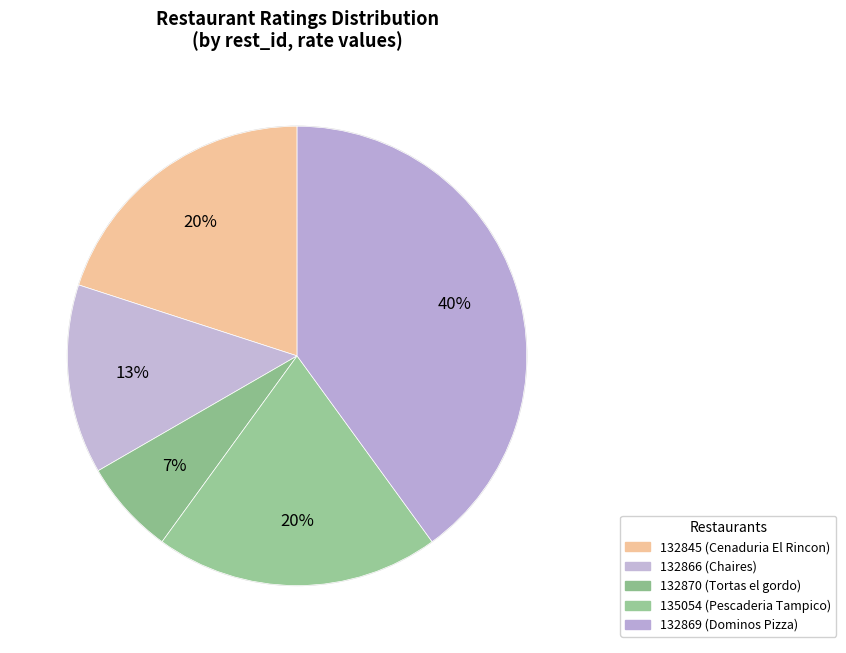

What percentage is NOT represented by 132870?

93.3%